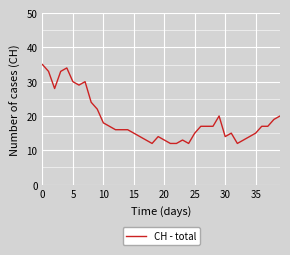

What is the smallest value displayed?

12